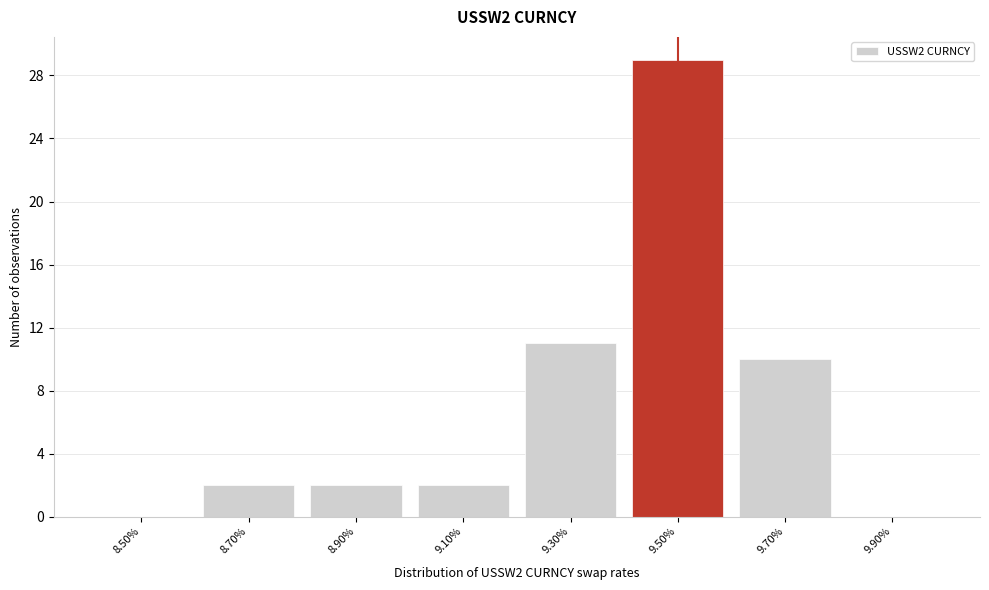

Reading left to right, transcribe all the data shown in this chart.

8.50%=0	8.70%=2	8.90%=2	9.10%=2	9.30%=11	9.50%=29	9.70%=10	9.90%=0